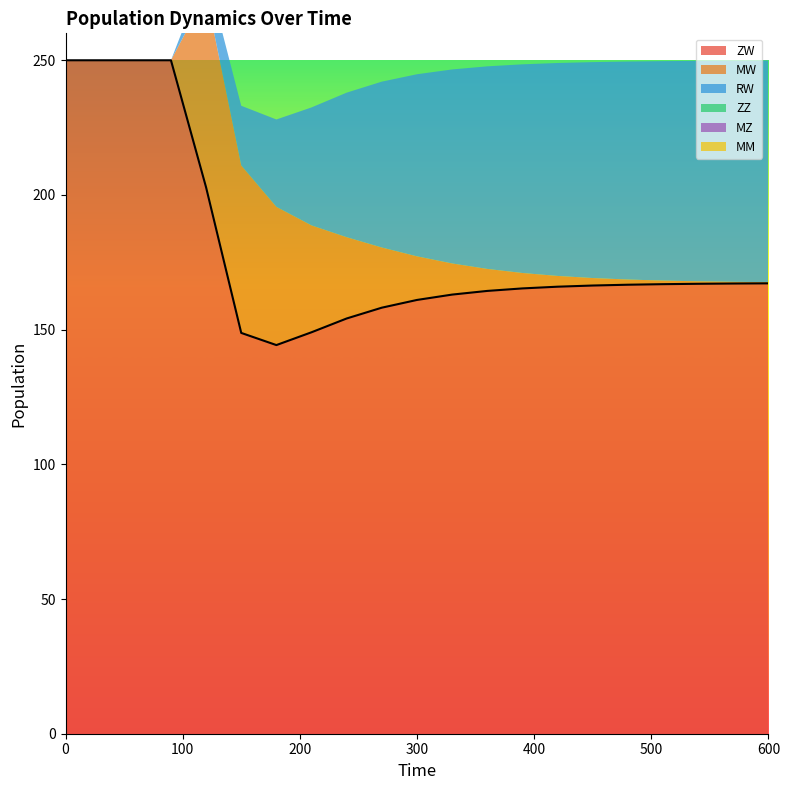

True or false: ZW and RW cross at least once.

False